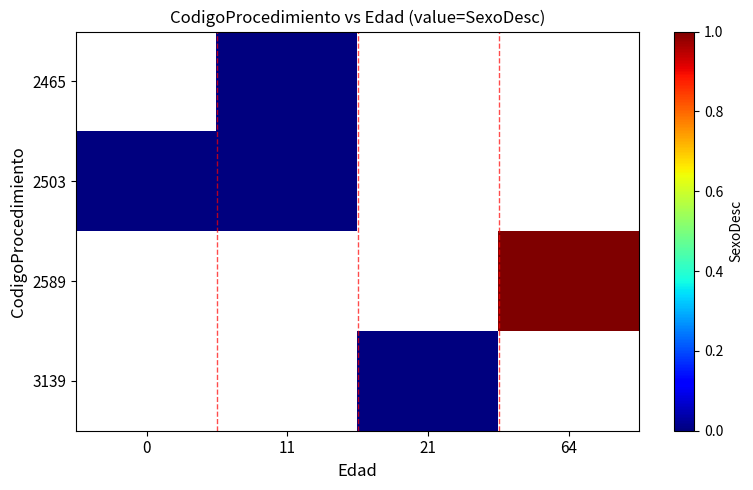

Rank the series by their average value, from highest to lowest.

2465, 2503, 2589, 3139